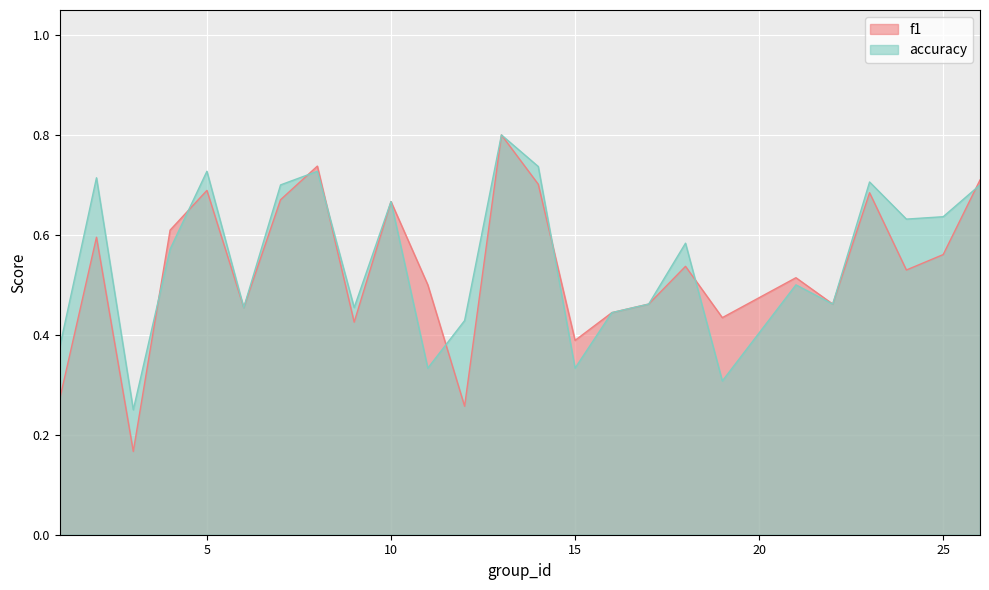

Count the f1 values in the range 0 to 1.

25